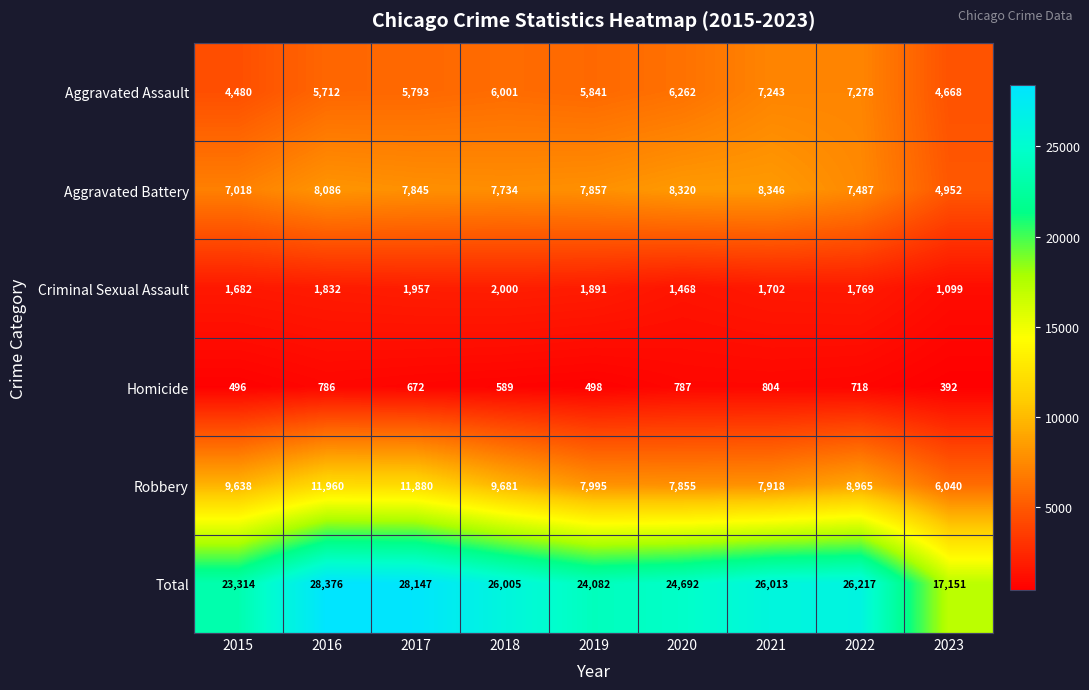

Rank the series at 2020 from highest to lowest value.

Total, Aggravated Battery, Robbery, Aggravated Assault, Criminal Sexual Assault, Homicide